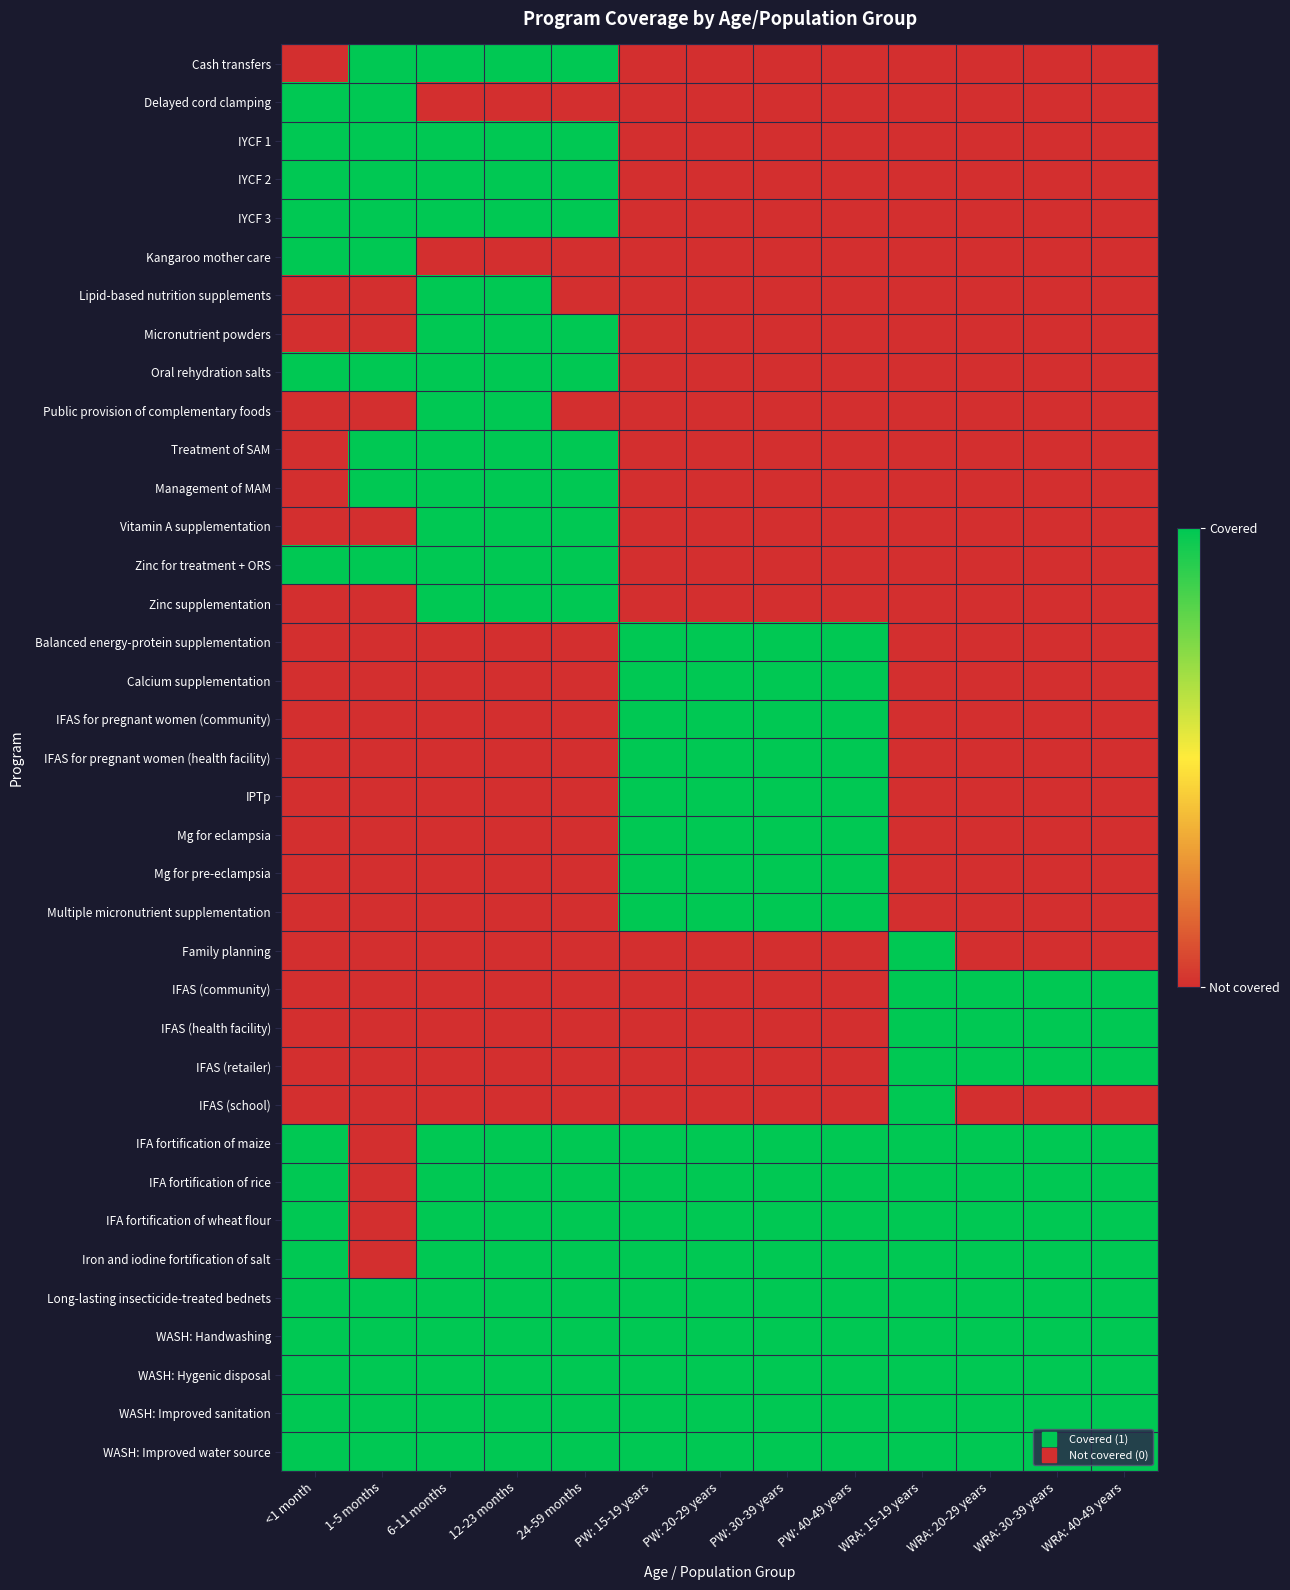

Which series has the largest total across all categories?

Long-lasting insecticide-treated bednets